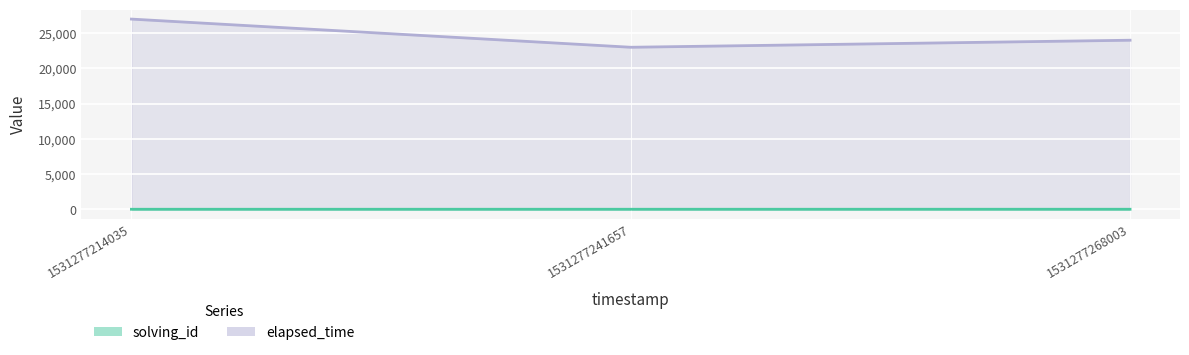

Reading left to right, transcribe all the data shown in this chart.

solving_id: 1	2	3
elapsed_time: 27000	23000	24000